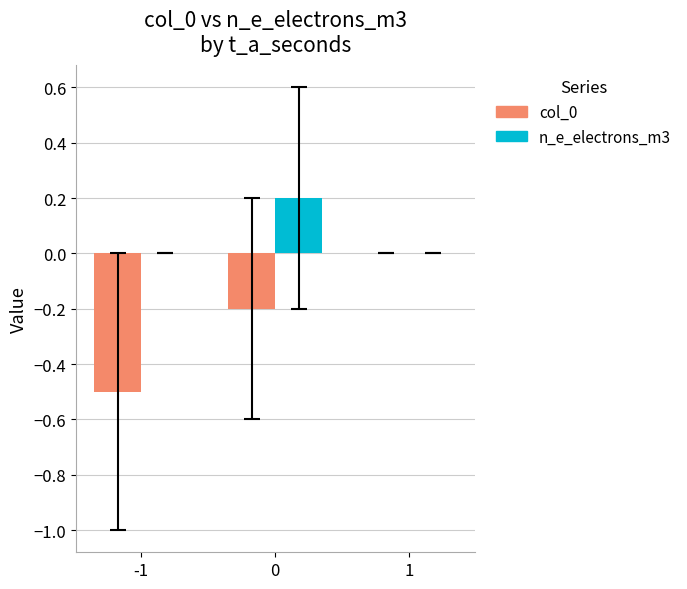

What is the total value across all series at -1?

-0.5